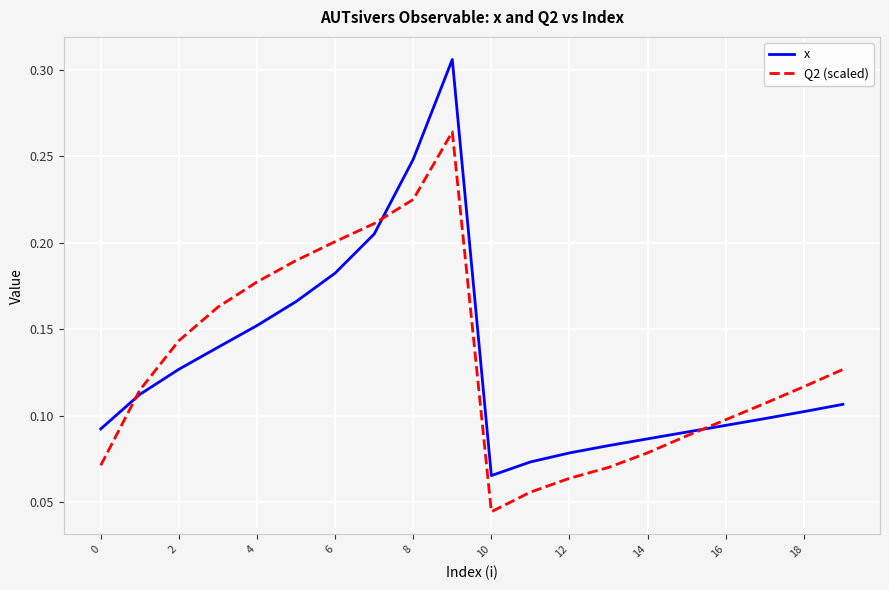

Rank the series by their maximum value, from lowest to highest.

Q2 (scaled), x